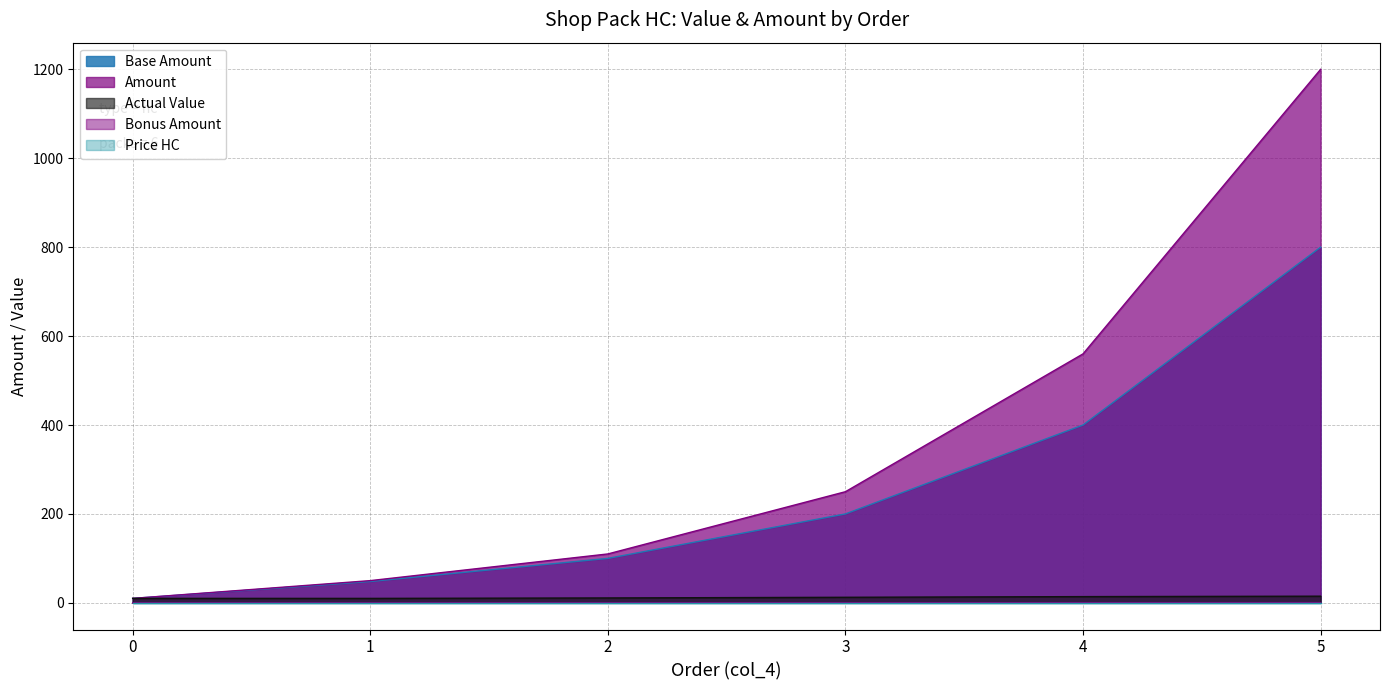

List the labels in order of Amount value, largest first.

5, 4, 3, 2, 1, 0